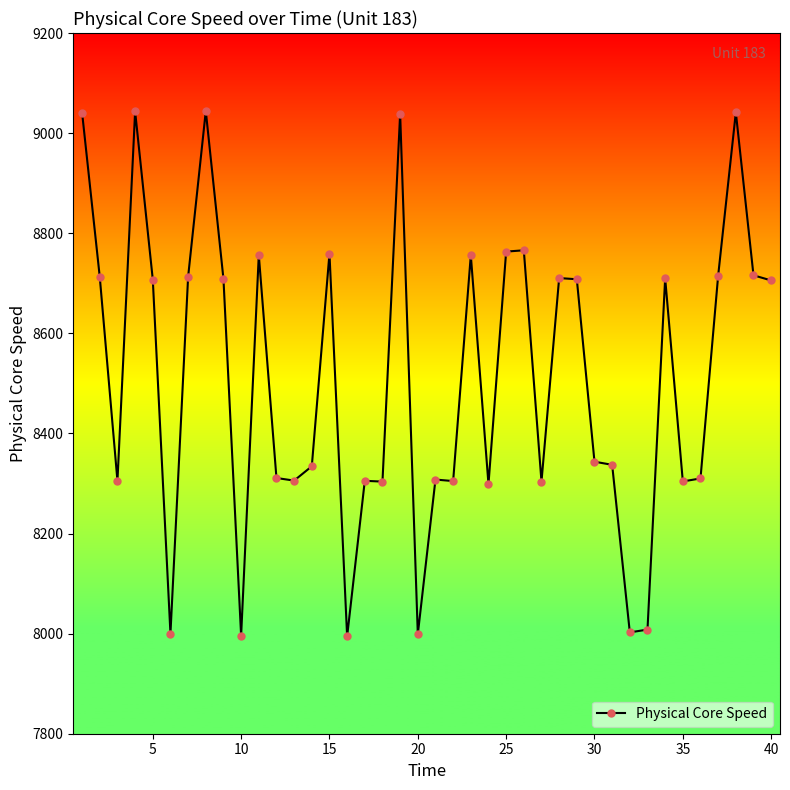

What is the value of the 38th point from the left?

9041.4